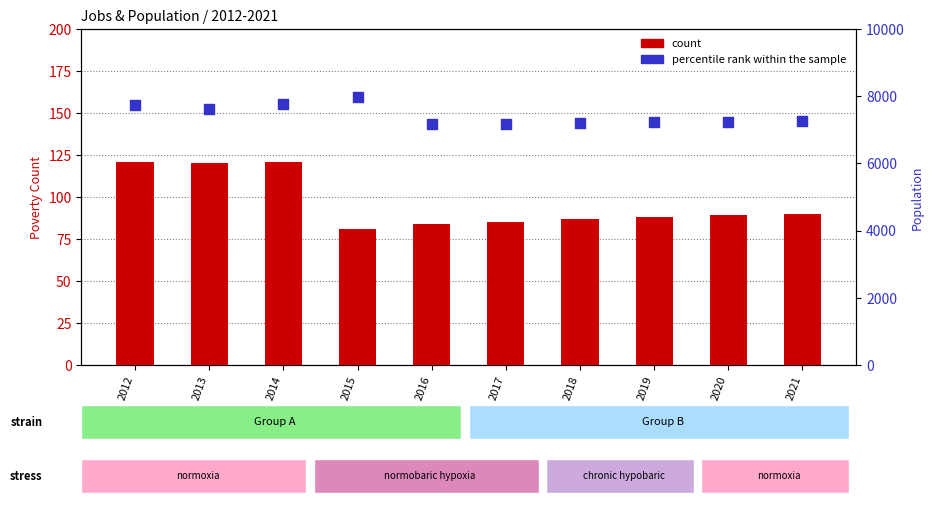

Which series has the largest Y range (max minus min)?

percentile rank within the sample